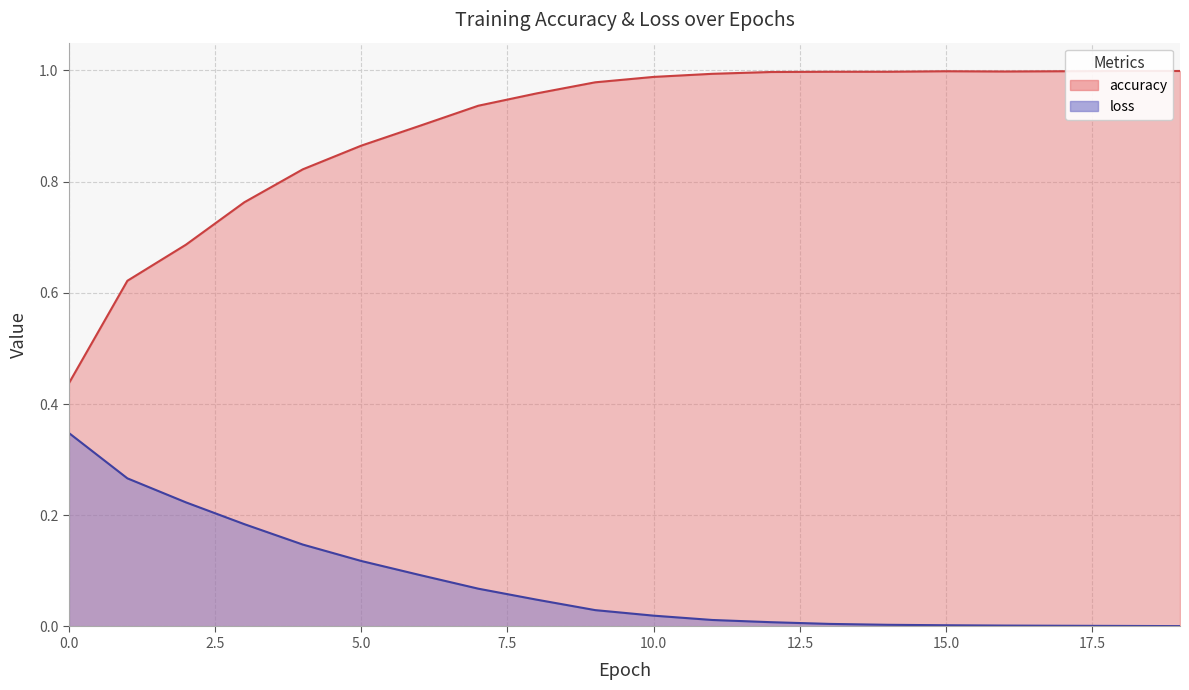

What are all the series names shown in the legend?

accuracy, loss